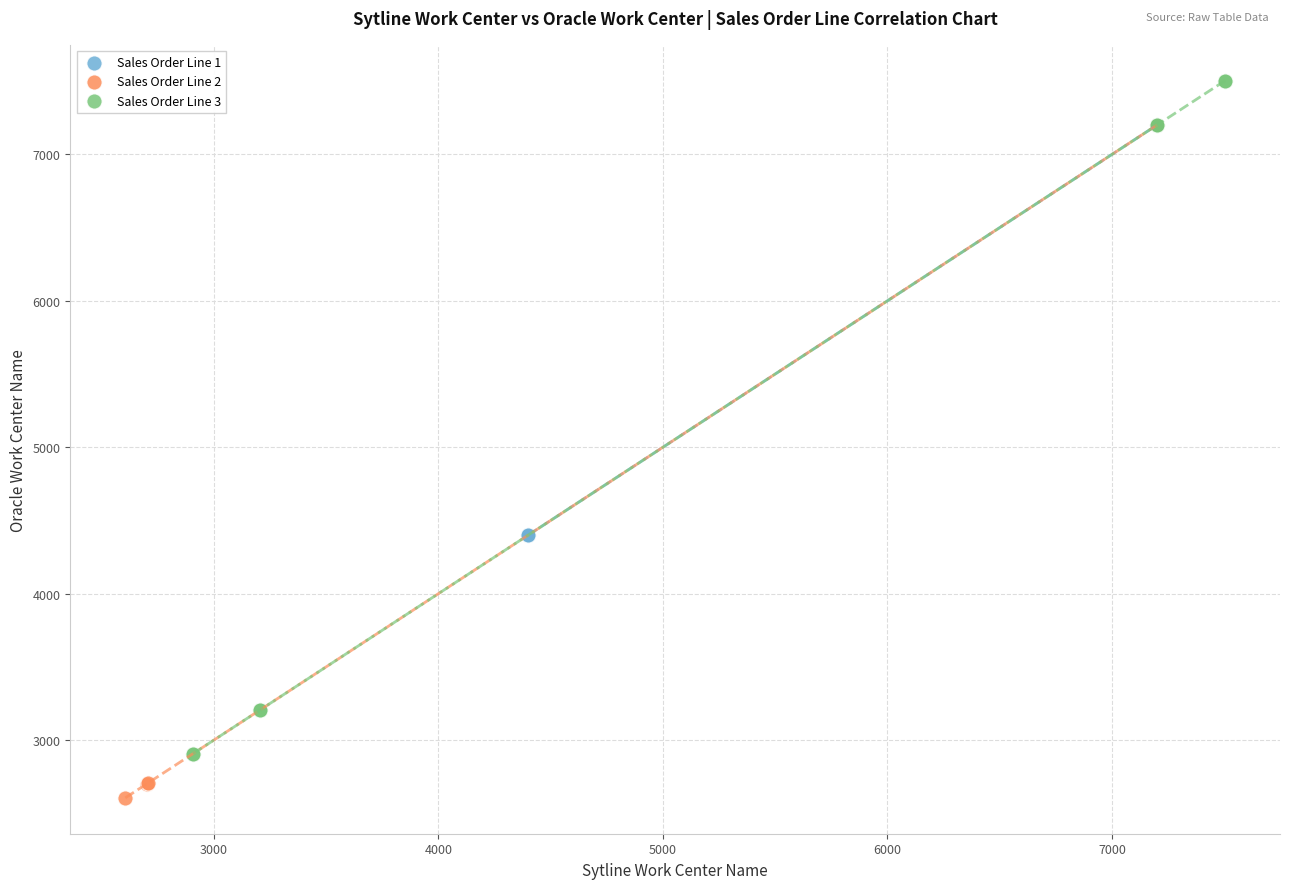

Which series reaches the minimum Y coordinate?

Sales Order Line 2